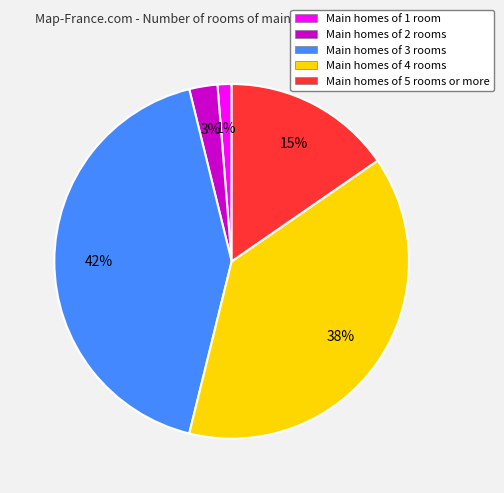

Between Main homes of 3 rooms and Main homes of 4 rooms, which is larger?

Main homes of 3 rooms